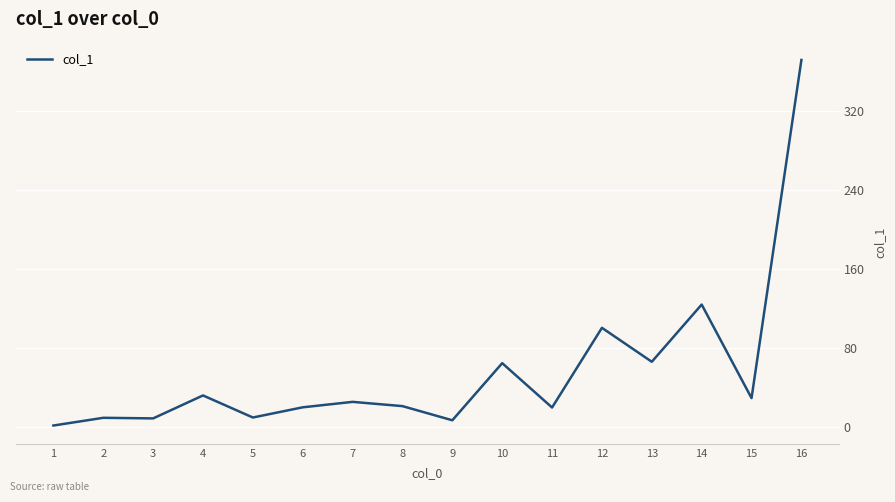

The value at 8 is 21.5. True or false?

True